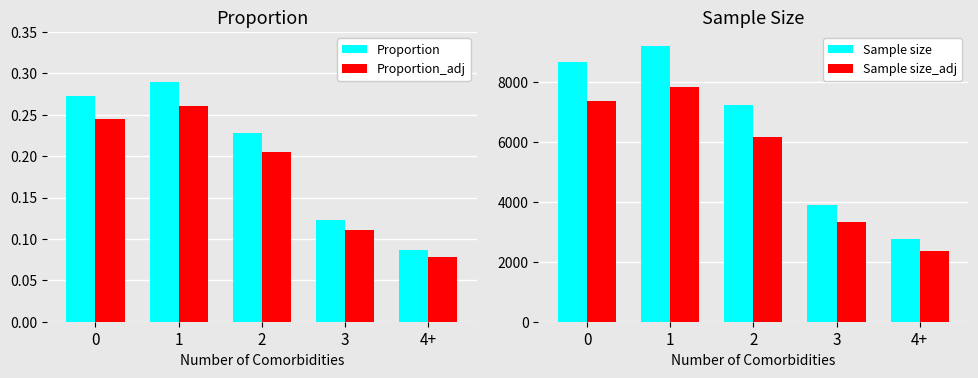

Rank the series at 3 from lowest to highest value.

Proportion_adj, Proportion, Sample size_adj, Sample size